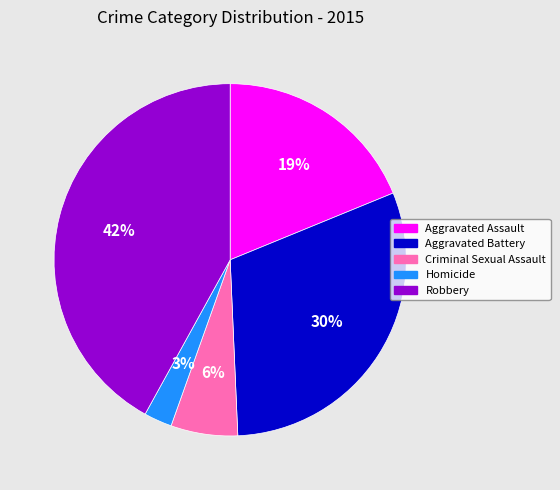

What is the ratio of the value at Aggravated Battery to the value at Criminal Sexual Assault?

5.0